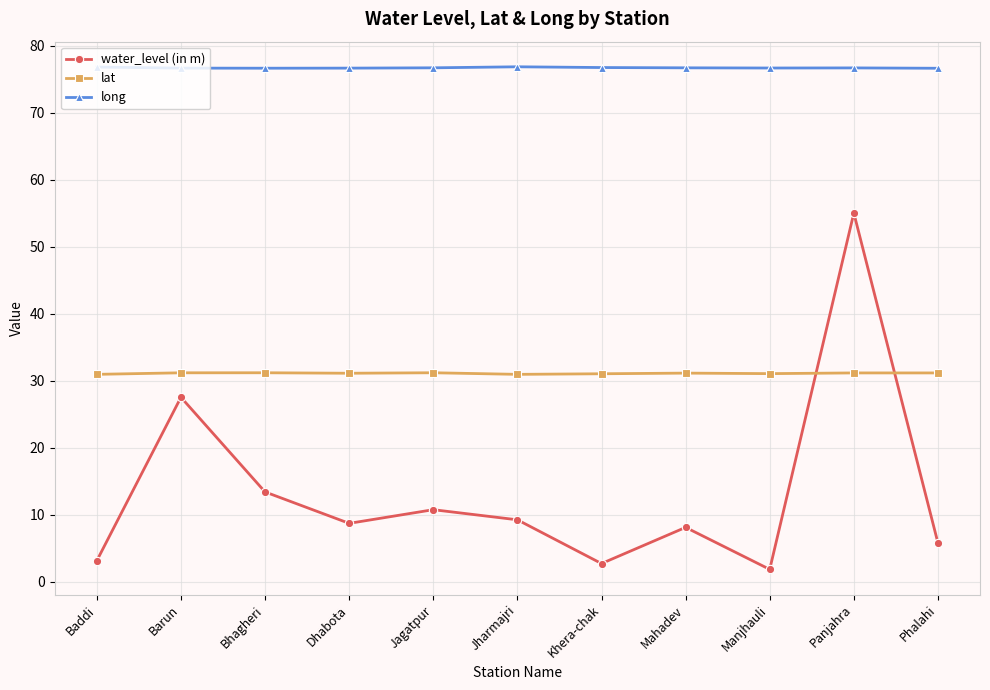

Which series has the largest total across all categories?

long